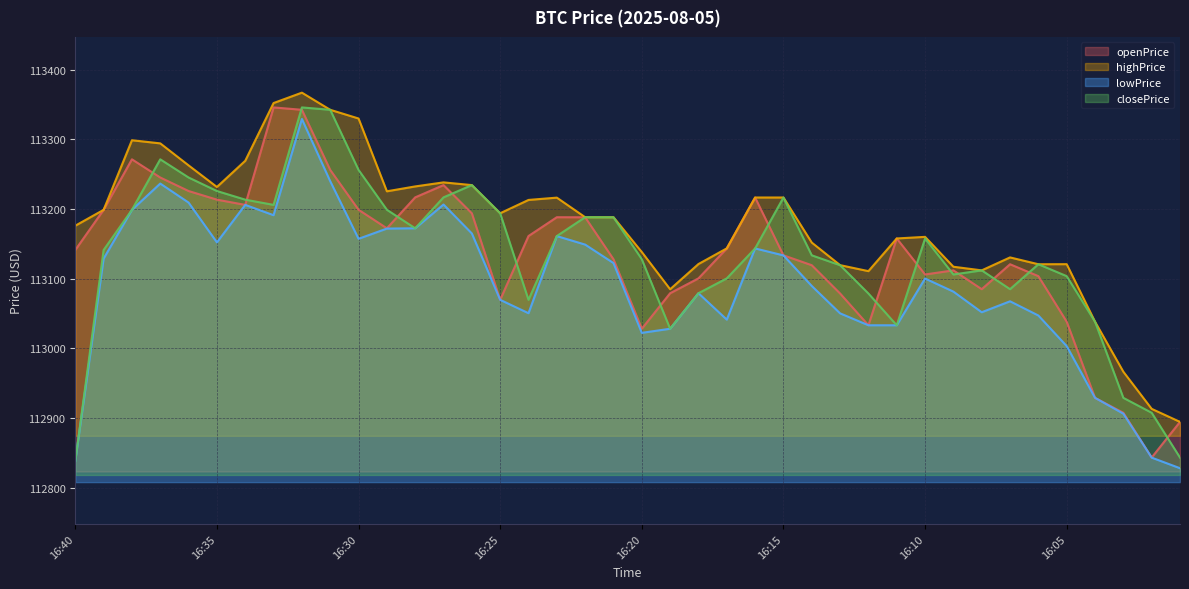

What is the approximate value of closePrice at 16:35?

113225.8